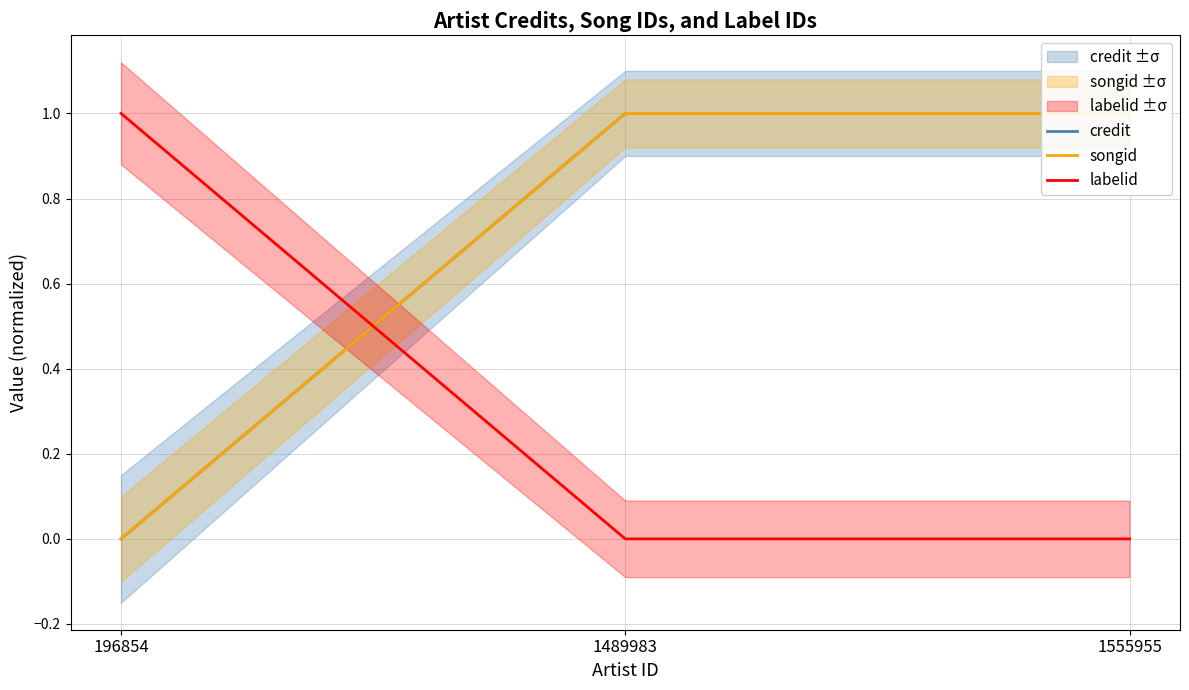

At 196854, list the series in order from largest to smallest.

labelid, credit, songid